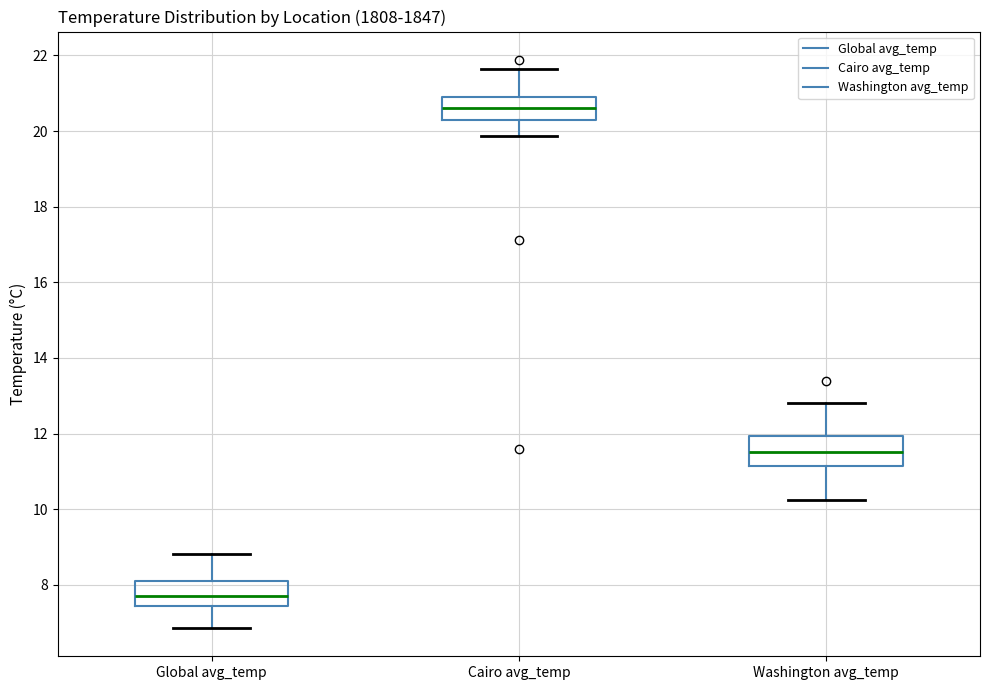

Reading left to right, read every box against the y-axis: the position of its median line, the range the box covers, and the ends of its whiskers. The values are not printed on the chart, so give them approximately, as read against the axis.

Global avg_temp: median 7.8, box 7.4 to 8.2, whiskers 6.8 to 8.8
Cairo avg_temp: median 20.6, box 20.2 to 21.0, whiskers 19.8 to 21.6
Washington avg_temp: median 11.6, box 11.2 to 12.0, whiskers 10.2 to 12.8